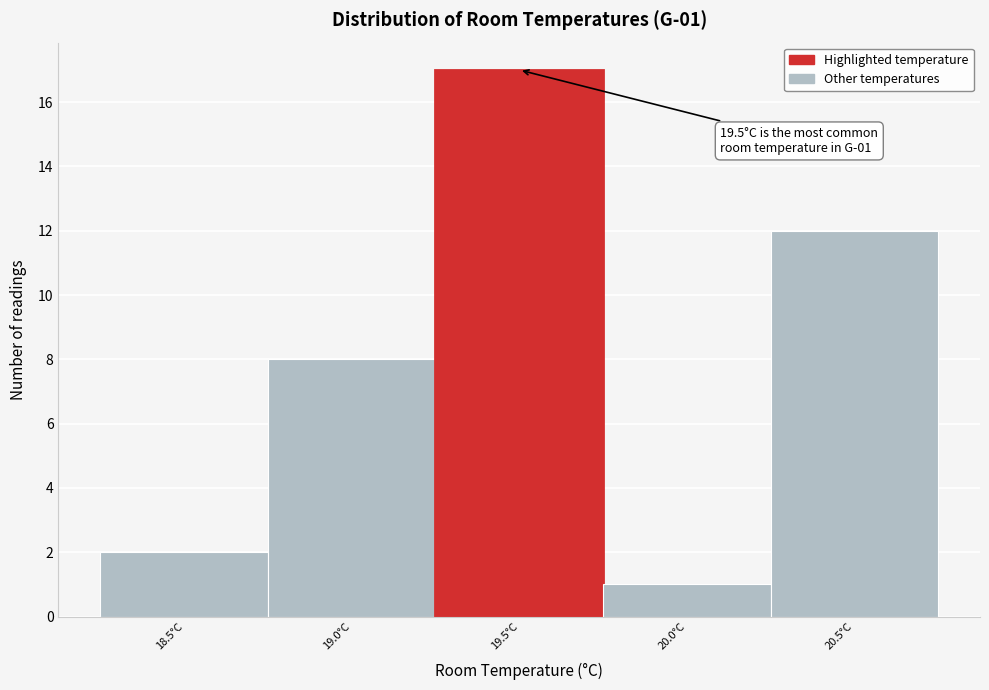

Over which range of the x-axis is the bar tallest?

19.25 to 19.75